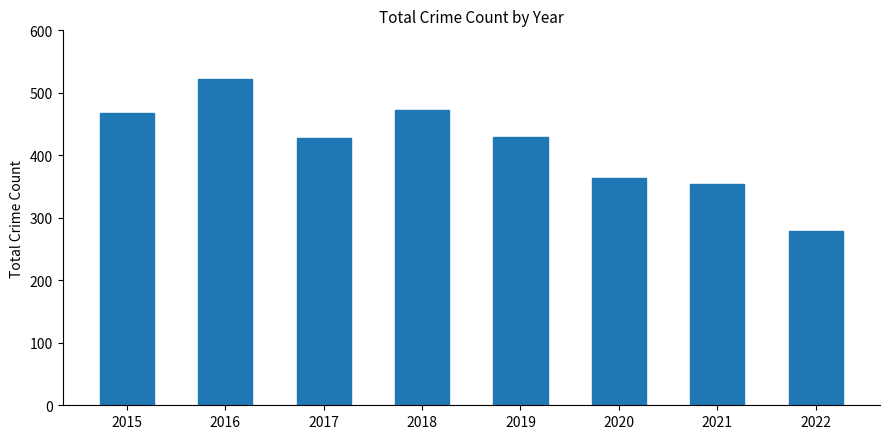

What is the value of the 1st bar from the left?

468